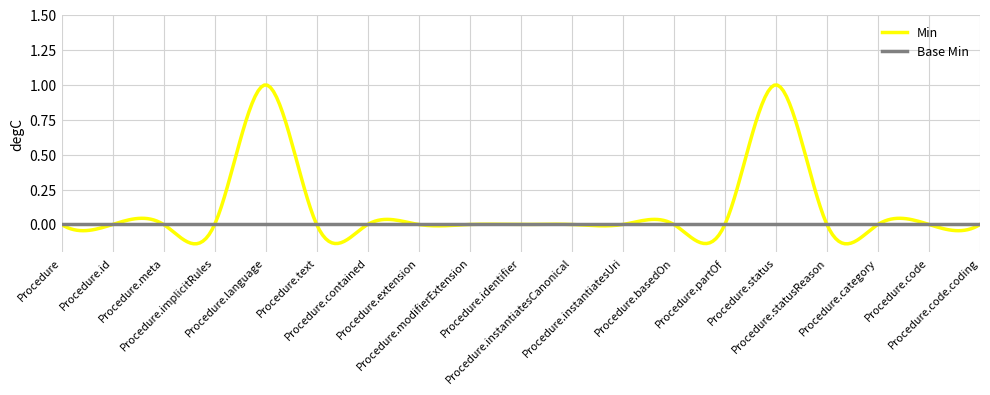

Which series has the largest total across all categories?

Min